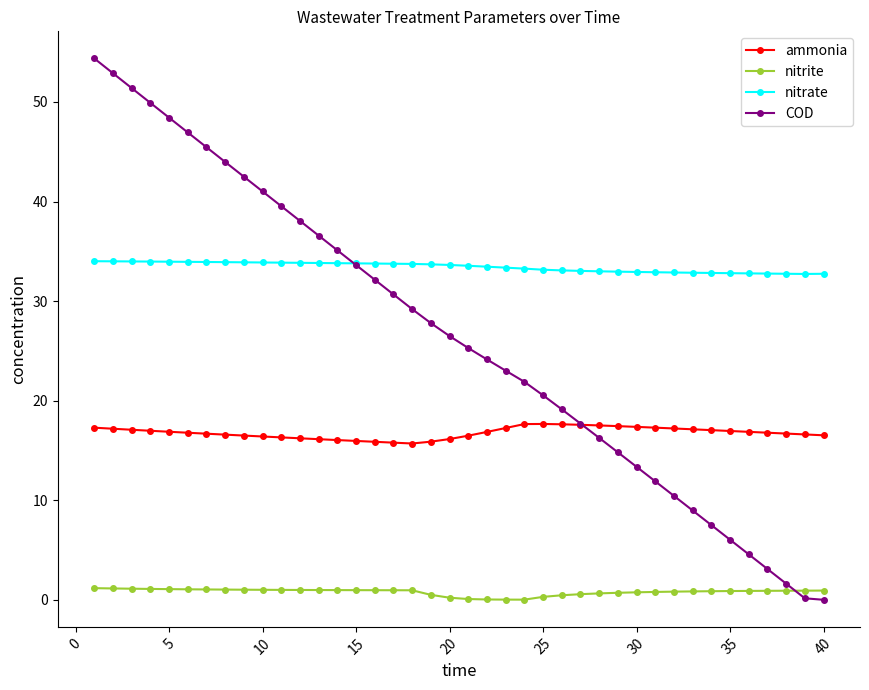

True or false: ammonia and nitrate cross at least once.

False